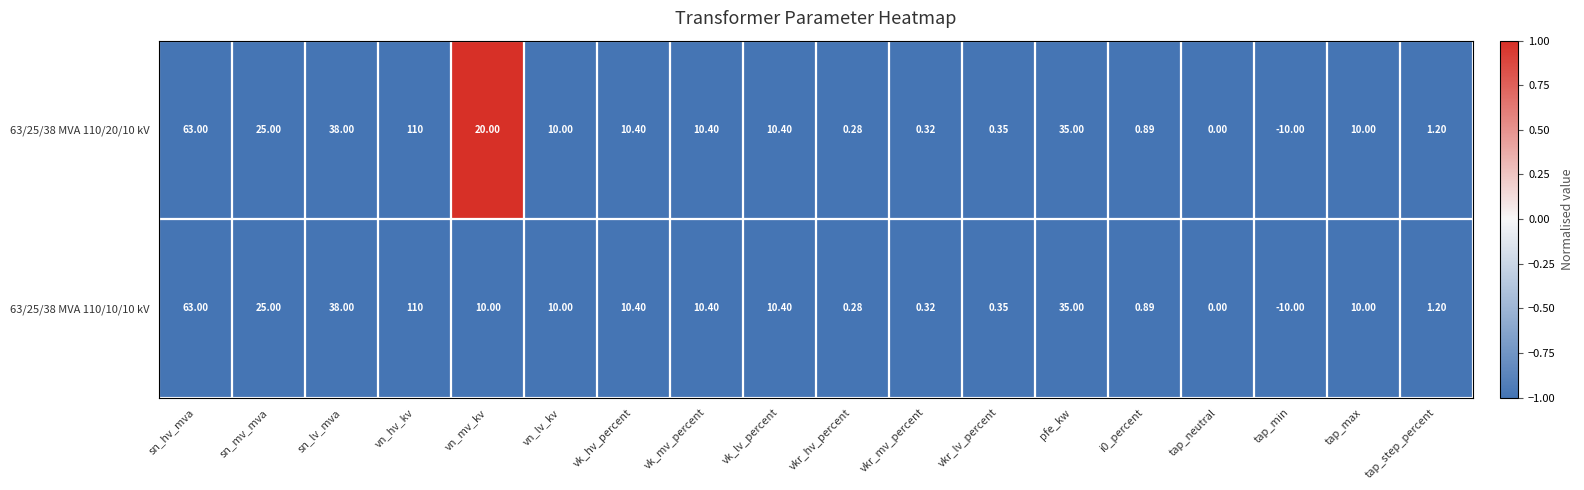

How many distinct data groups are displayed?

2